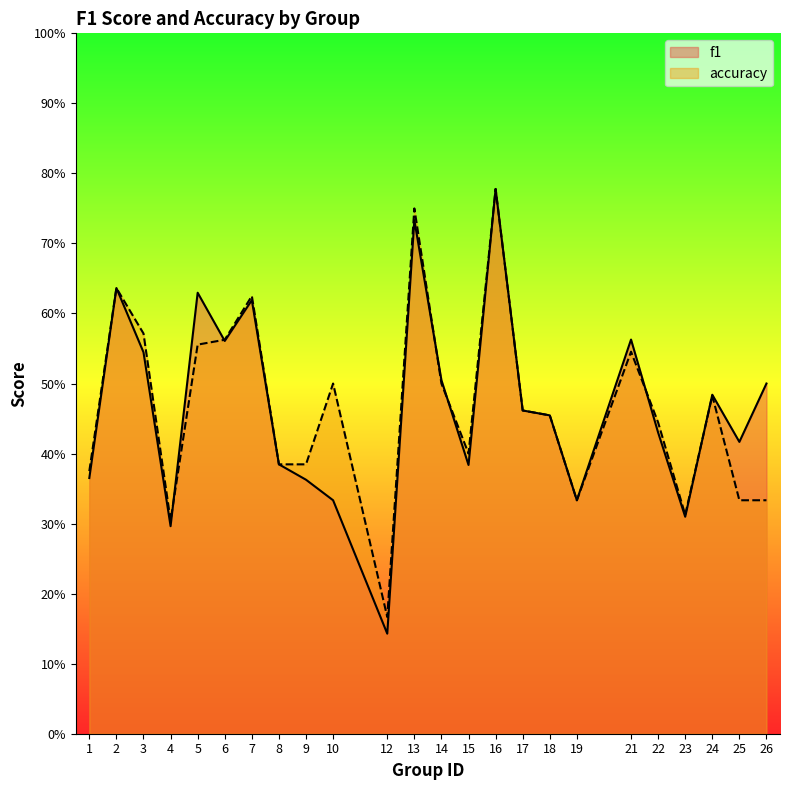

The accuracy series shows 0.5 at 26. True or false?

False